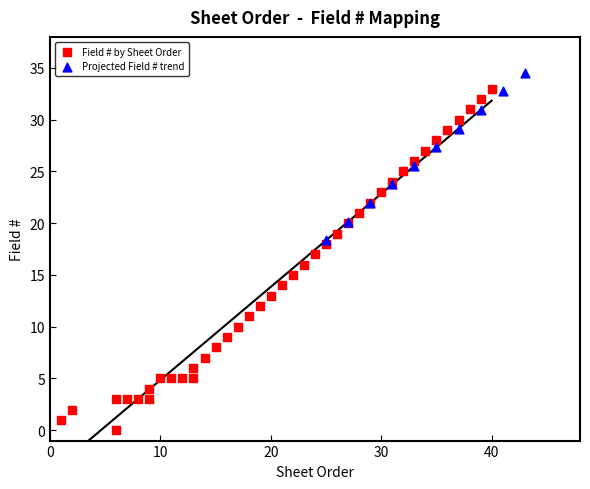

Which series has the widest spread of Y values?

Field # by Sheet Order